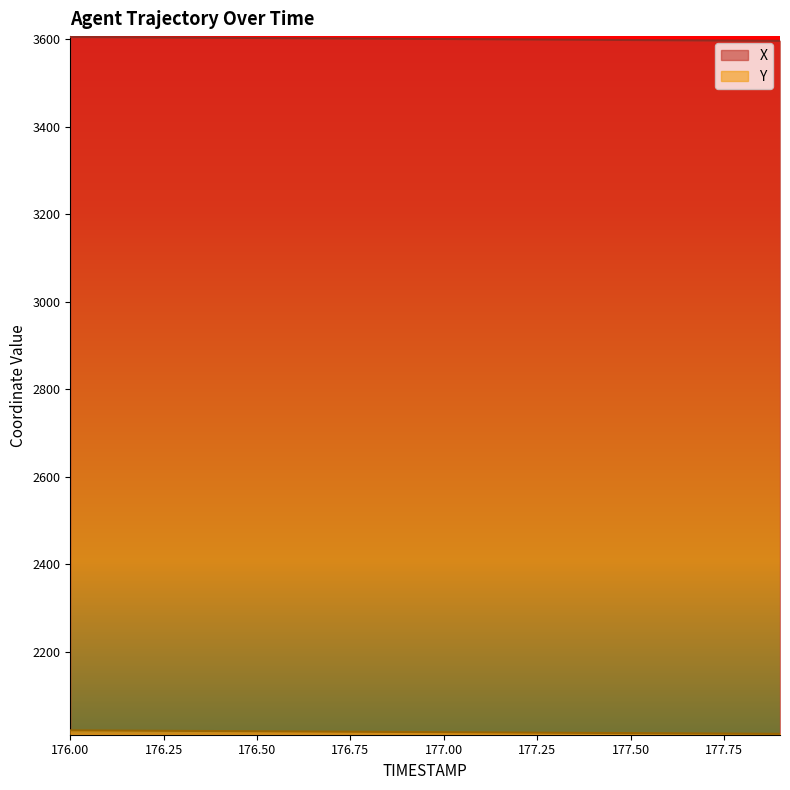

Reading right to left, list all the values displayed in this chart.

X: 177.9=3596.3	177.8=3596.7	177.7=3597.2	177.6=3597.7	177.5=3598.1	177.4=3598.6	177.3=3599.0	177.2=3599.5	177.1=3599.9	177.0=3600.4	176.9=3600.9	176.8=3601.3	176.7=3601.8	176.6=3602.2	176.5=3602.7	176.4=3603.2	176.3=3603.6	176.2=3604.1	176.1=3604.5	176.0=3605.0
Y: 177.9=2012.7	177.8=2013.1	177.7=2013.5	177.6=2013.9	177.5=2014.3	177.4=2014.8	177.3=2015.2	177.2=2015.6	177.1=2016.0	177.0=2016.5	176.9=2016.9	176.8=2017.3	176.7=2017.7	176.6=2018.1	176.5=2018.6	176.4=2019.0	176.3=2019.4	176.2=2019.8	176.1=2020.3	176.0=2020.7